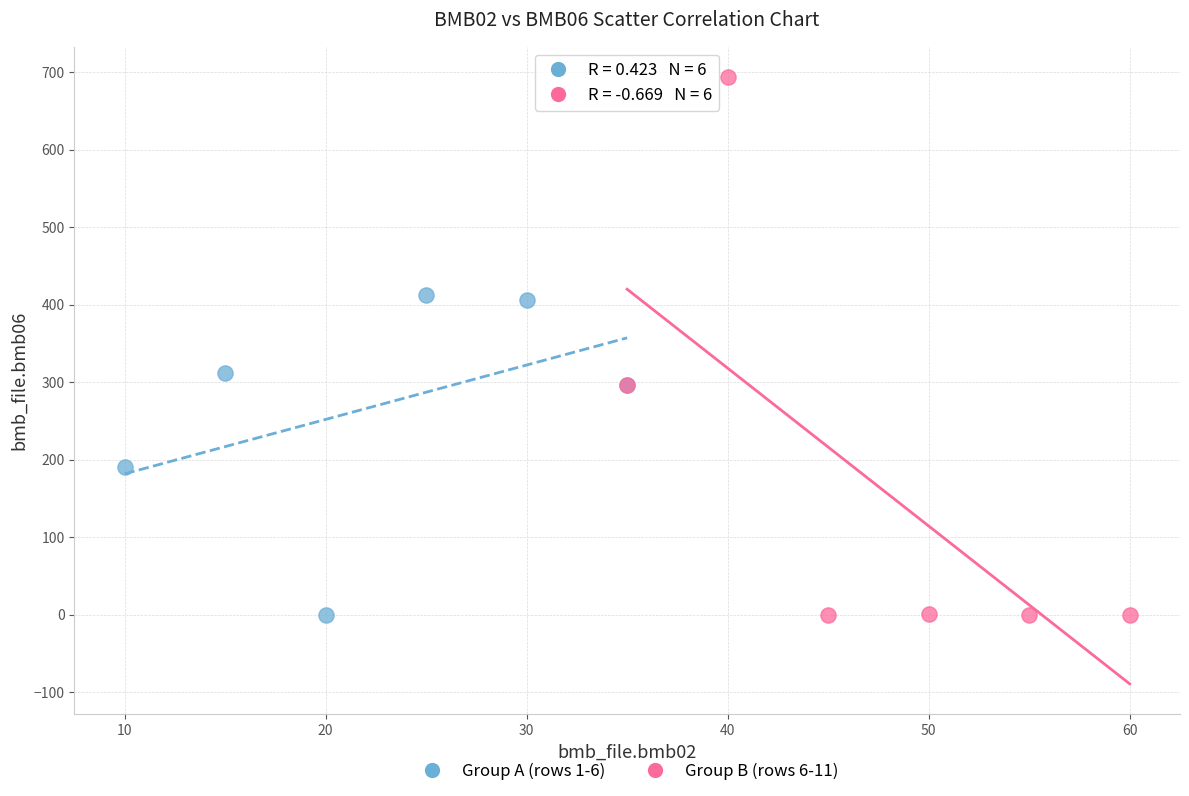

Which series reaches the maximum Y coordinate?

Group B (rows 6-11)